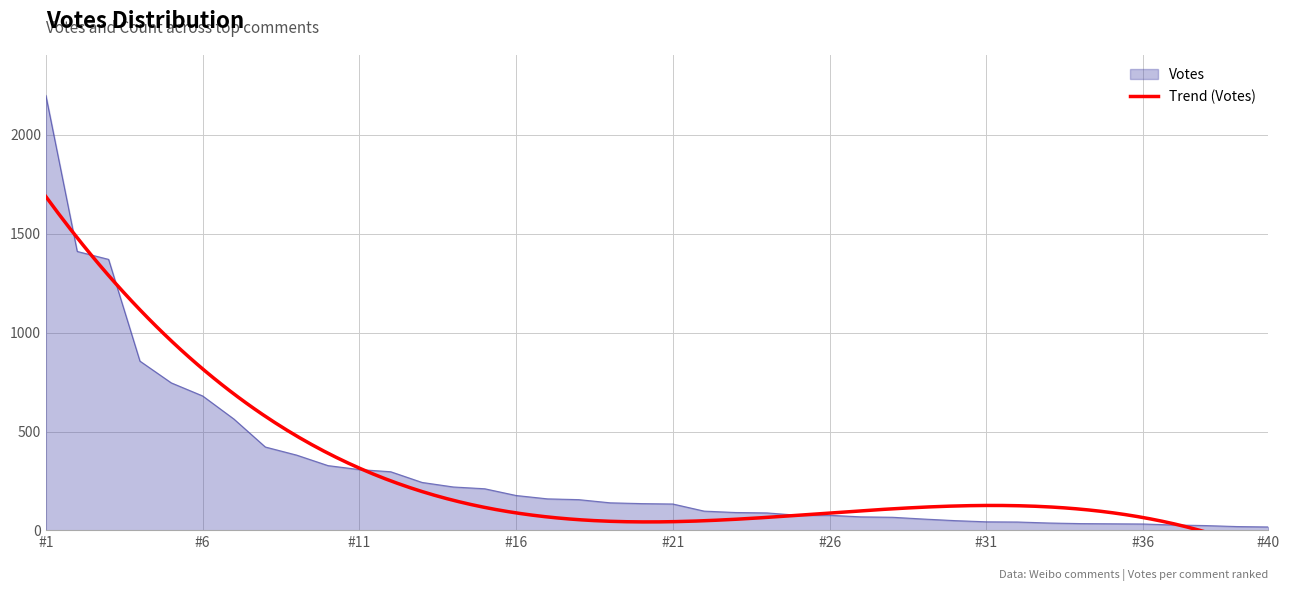

At which label does Votes reach its peak?

#1